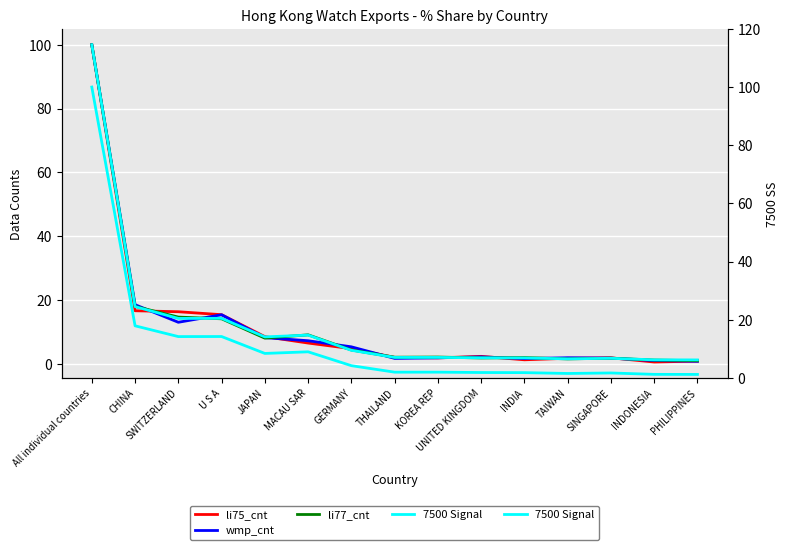

What is the difference between the li77_cnt values at SWITZERLAND and All individual countries?

85.4